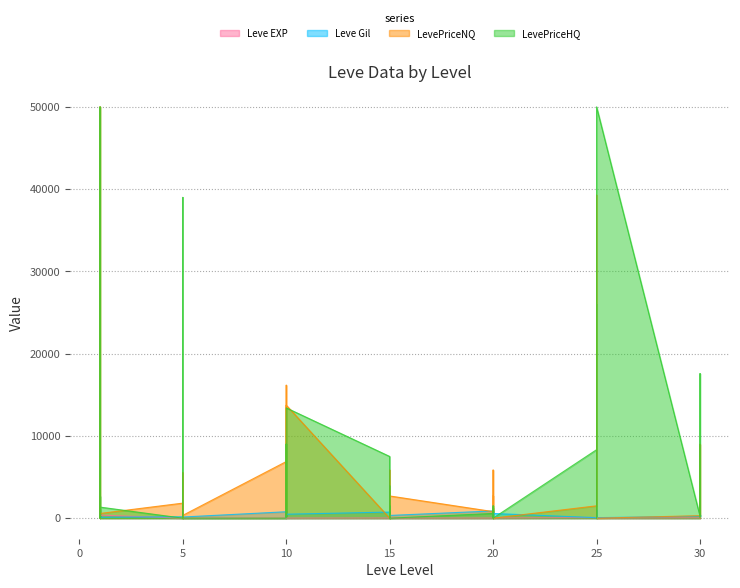

How many data points does each series have?

40